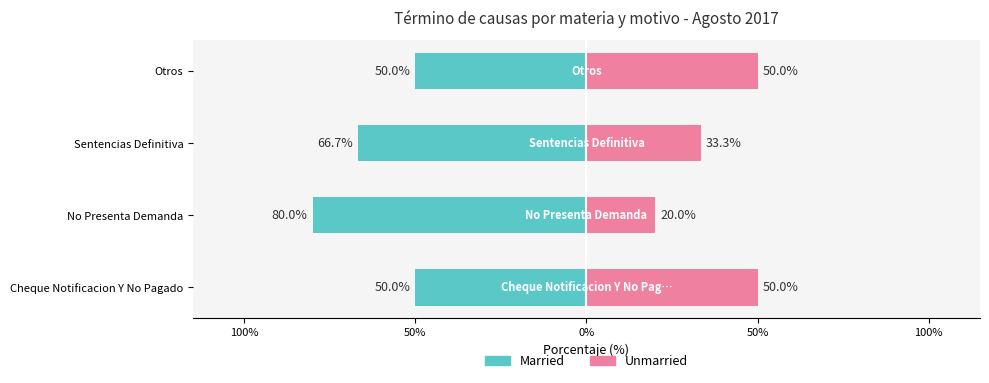

What is the sum of all Unmarried values?

153.3